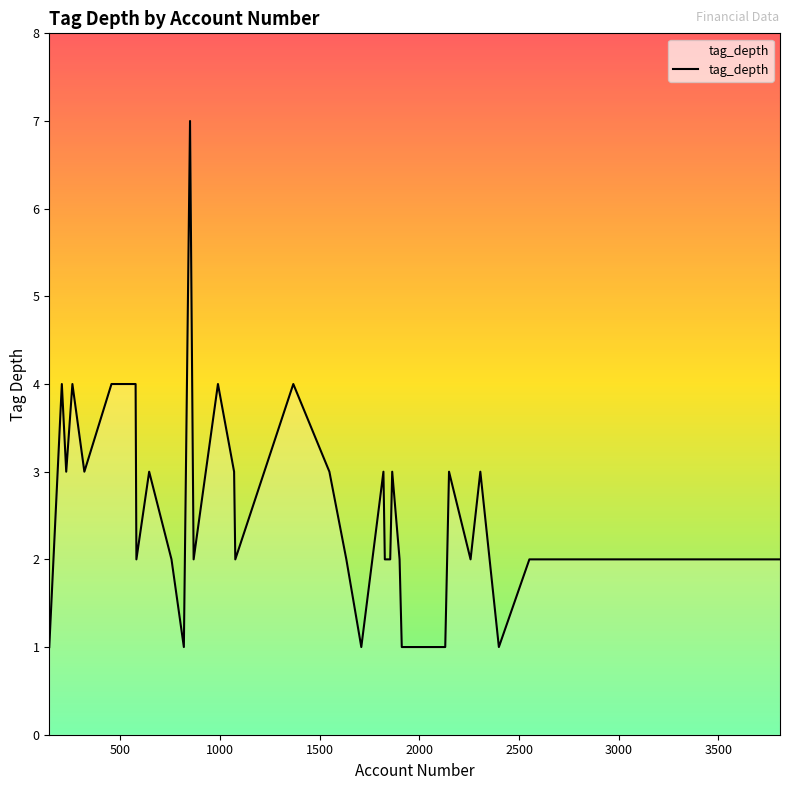

What is the maximum value shown in the chart?

7